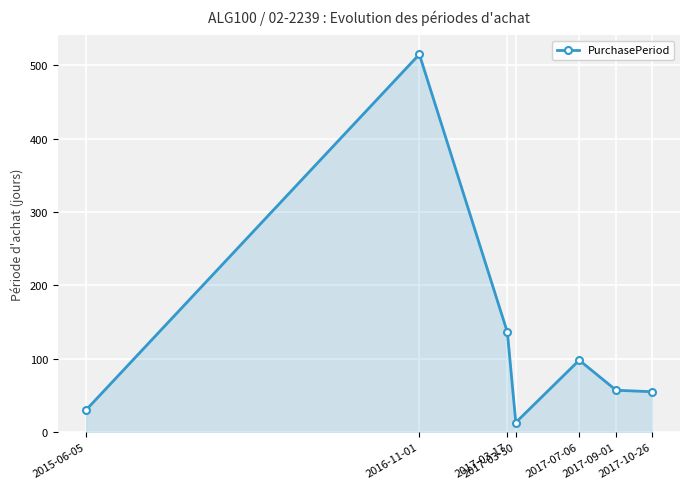

How many values are below 57?

3